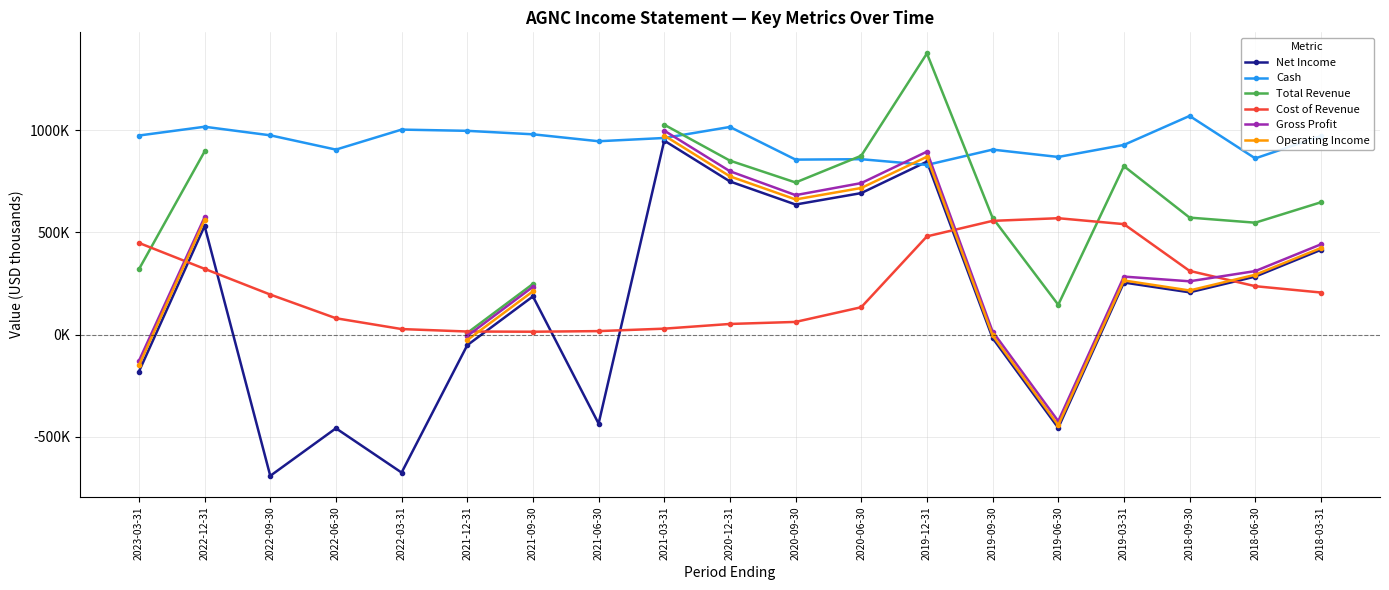

List the labels in order of Net Income value, largest first.

2021-03-31, 2019-12-31, 2020-12-31, 2020-06-30, 2020-09-30, 2022-12-31, 2018-03-31, 2018-06-30, 2019-03-31, 2018-09-30, 2021-09-30, 2019-09-30, 2021-12-31, 2023-03-31, 2021-06-30, 2019-06-30, 2022-06-30, 2022-03-31, 2022-09-30